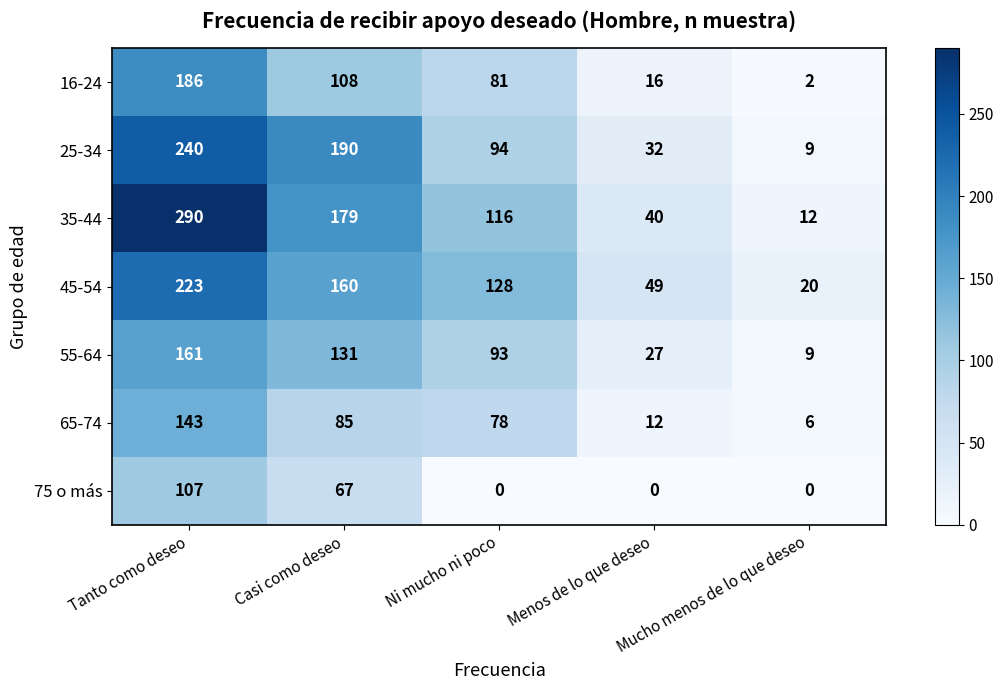

Which series has the largest total across all categories?

35-44